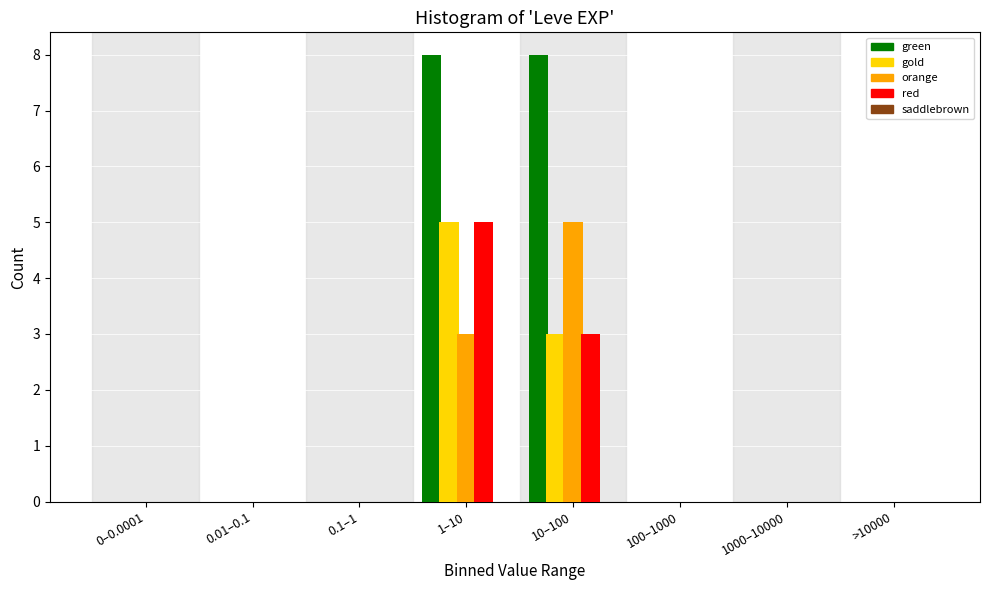

Which series has the largest total across all categories?

green